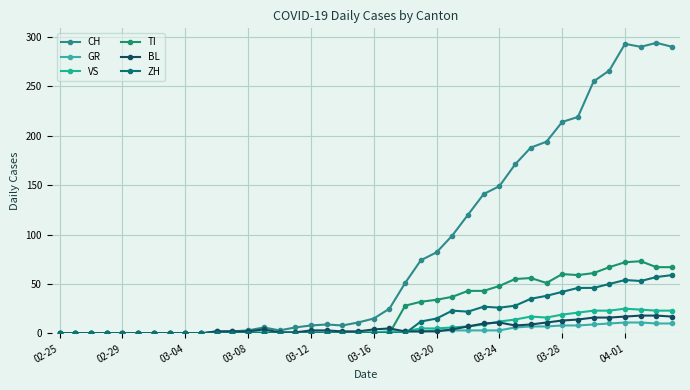

Where does the GR series first go above 1?

22